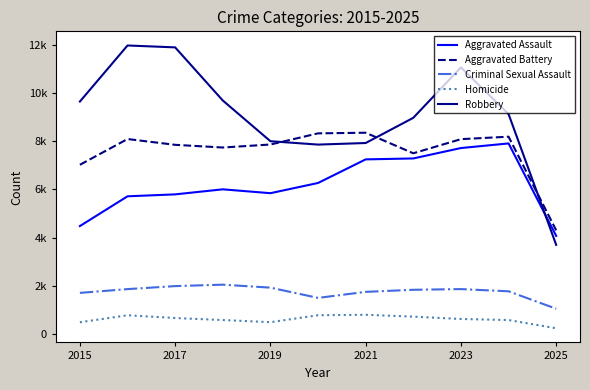

True or false: Homicide and Robbery cross at least once.

False